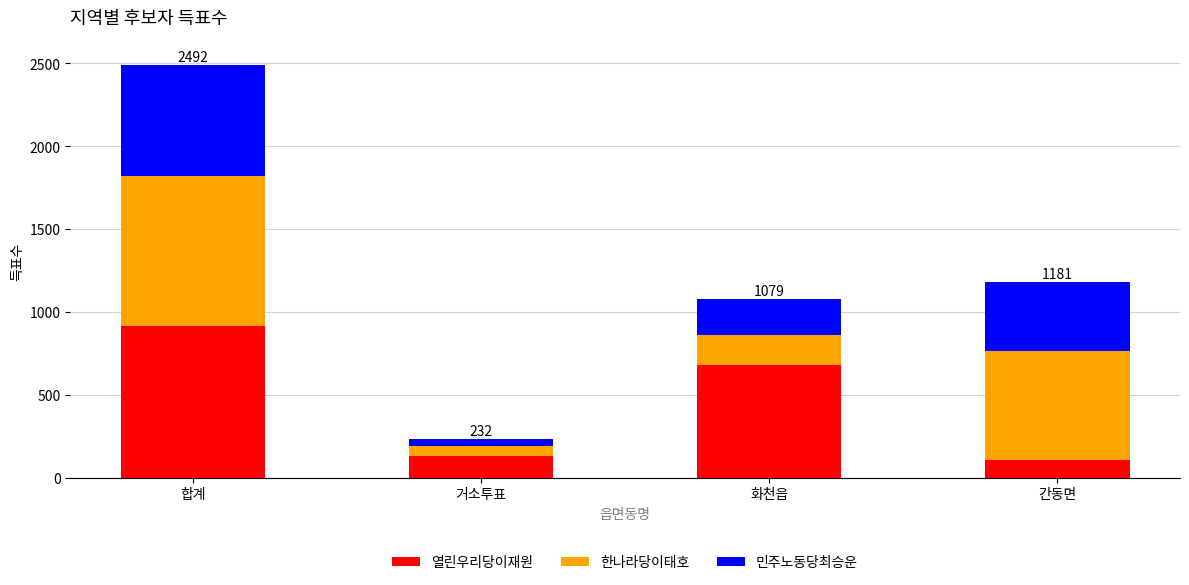

What is the sum of the 열린우리당이재원 values at 화천읍 and 간동면?

788